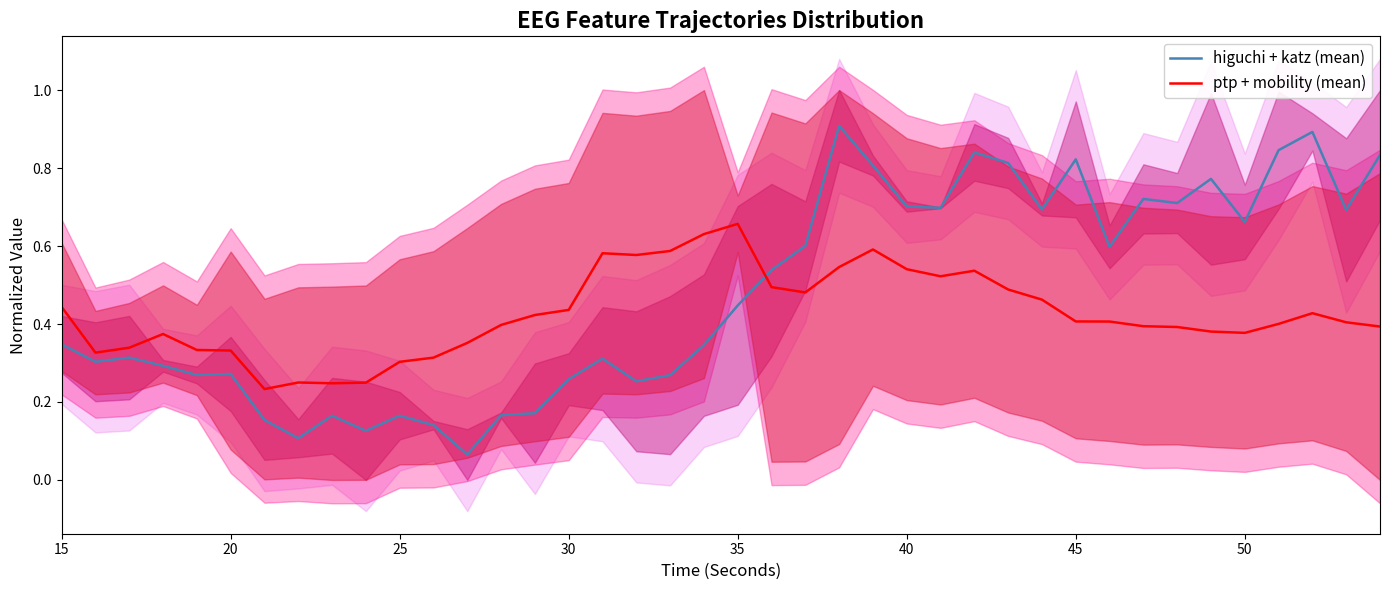

In higuchi + katz (mean), how many points are higher than both neighbors (excluding endpoints)?

11